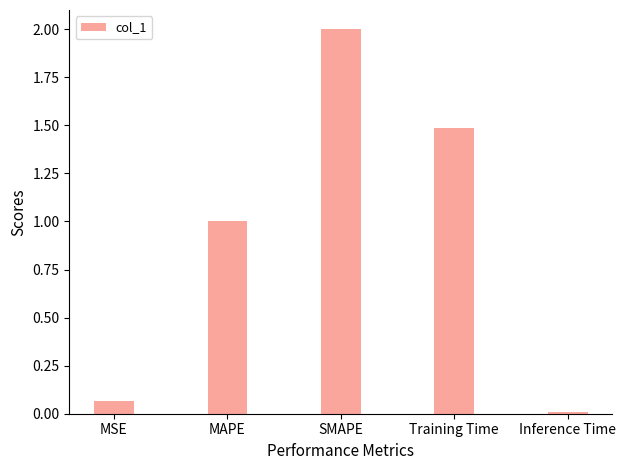

Which has a higher value, SMAPE or MAPE?

SMAPE